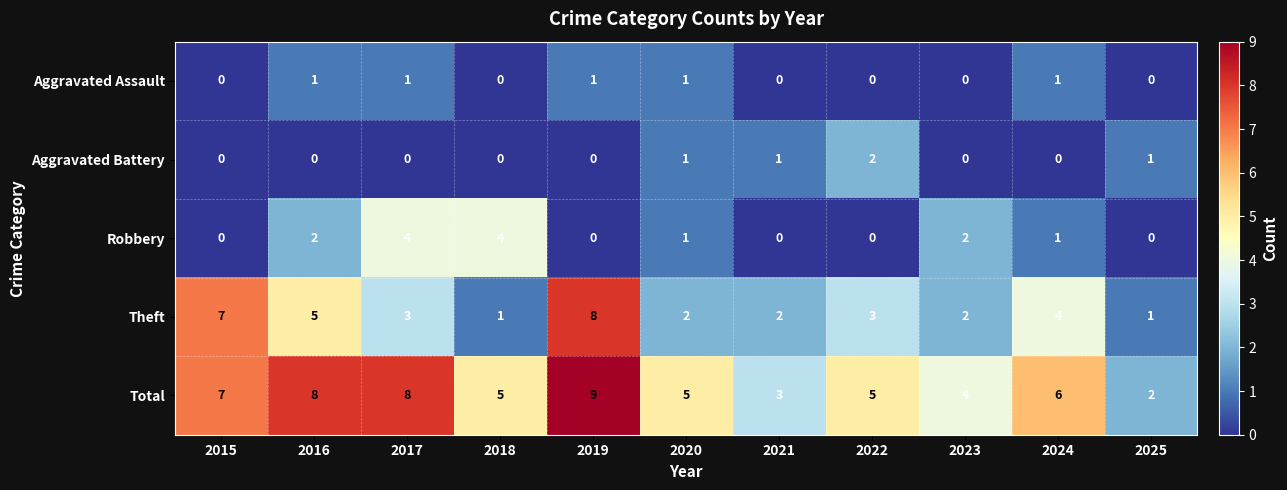

Between 2015 and 2019, which series saw the biggest shift?

Total